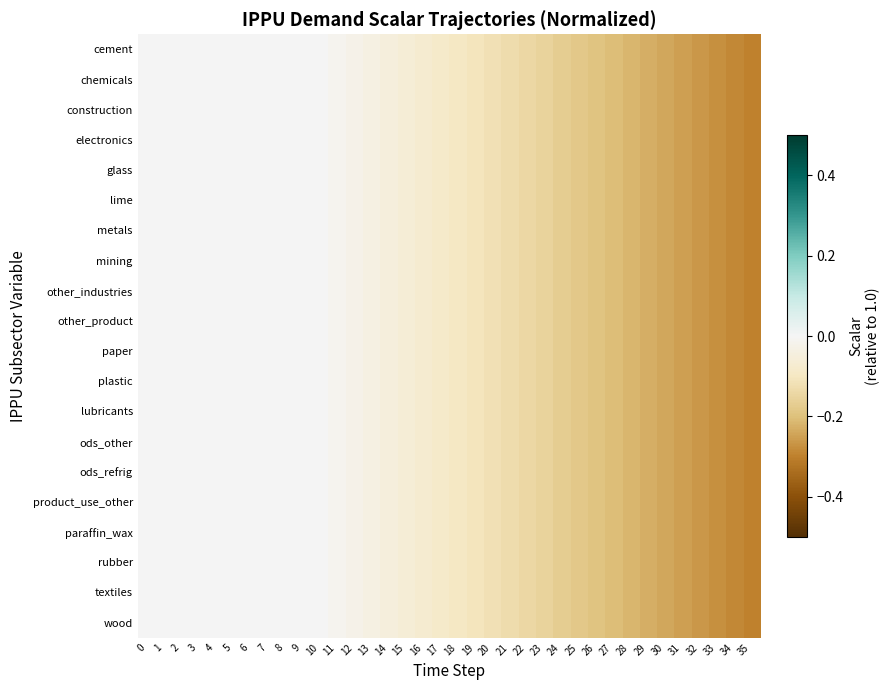

Reading left to right, extract all data points from this chart.

cement: 0=0.0	1=0.0	2=0.0	3=0.0	4=0.0	5=0.0	6=0.0	7=0.0	8=0.0	9=0.0	10=0.0	11=-0.0	12=-0.0	13=-0.0	14=-0.0	15=-0.1	16=-0.1	17=-0.1	18=-0.1	19=-0.1	20=-0.1	21=-0.1	22=-0.1	23=-0.2	24=-0.2	25=-0.2	26=-0.2	27=-0.2	28=-0.2	29=-0.2	30=-0.2	31=-0.3	32=-0.3	33=-0.3	34=-0.3	35=-0.3
chemicals: 0=0.0	1=0.0	2=0.0	3=0.0	4=0.0	5=0.0	6=0.0	7=0.0	8=0.0	9=0.0	10=0.0	11=-0.0	12=-0.0	13=-0.0	14=-0.0	15=-0.1	16=-0.1	17=-0.1	18=-0.1	19=-0.1	20=-0.1	21=-0.1	22=-0.1	23=-0.2	24=-0.2	25=-0.2	26=-0.2	27=-0.2	28=-0.2	29=-0.2	30=-0.2	31=-0.3	32=-0.3	33=-0.3	34=-0.3	35=-0.3
construction: 0=0.0	1=0.0	2=0.0	3=0.0	4=0.0	5=0.0	6=0.0	7=0.0	8=0.0	9=0.0	10=0.0	11=-0.0	12=-0.0	13=-0.0	14=-0.0	15=-0.1	16=-0.1	17=-0.1	18=-0.1	19=-0.1	20=-0.1	21=-0.1	22=-0.1	23=-0.2	24=-0.2	25=-0.2	26=-0.2	27=-0.2	28=-0.2	29=-0.2	30=-0.2	31=-0.3	32=-0.3	33=-0.3	34=-0.3	35=-0.3
electronics: 0=0.0	1=0.0	2=0.0	3=0.0	4=0.0	5=0.0	6=0.0	7=0.0	8=0.0	9=0.0	10=0.0	11=-0.0	12=-0.0	13=-0.0	14=-0.0	15=-0.1	16=-0.1	17=-0.1	18=-0.1	19=-0.1	20=-0.1	21=-0.1	22=-0.1	23=-0.2	24=-0.2	25=-0.2	26=-0.2	27=-0.2	28=-0.2	29=-0.2	30=-0.2	31=-0.3	32=-0.3	33=-0.3	34=-0.3	35=-0.3
glass: 0=0.0	1=0.0	2=0.0	3=0.0	4=0.0	5=0.0	6=0.0	7=0.0	8=0.0	9=0.0	10=0.0	11=-0.0	12=-0.0	13=-0.0	14=-0.0	15=-0.1	16=-0.1	17=-0.1	18=-0.1	19=-0.1	20=-0.1	21=-0.1	22=-0.1	23=-0.2	24=-0.2	25=-0.2	26=-0.2	27=-0.2	28=-0.2	29=-0.2	30=-0.2	31=-0.3	32=-0.3	33=-0.3	34=-0.3	35=-0.3
lime: 0=0.0	1=0.0	2=0.0	3=0.0	4=0.0	5=0.0	6=0.0	7=0.0	8=0.0	9=0.0	10=0.0	11=-0.0	12=-0.0	13=-0.0	14=-0.0	15=-0.1	16=-0.1	17=-0.1	18=-0.1	19=-0.1	20=-0.1	21=-0.1	22=-0.1	23=-0.2	24=-0.2	25=-0.2	26=-0.2	27=-0.2	28=-0.2	29=-0.2	30=-0.2	31=-0.3	32=-0.3	33=-0.3	34=-0.3	35=-0.3
metals: 0=0.0	1=0.0	2=0.0	3=0.0	4=0.0	5=0.0	6=0.0	7=0.0	8=0.0	9=0.0	10=0.0	11=-0.0	12=-0.0	13=-0.0	14=-0.0	15=-0.1	16=-0.1	17=-0.1	18=-0.1	19=-0.1	20=-0.1	21=-0.1	22=-0.1	23=-0.2	24=-0.2	25=-0.2	26=-0.2	27=-0.2	28=-0.2	29=-0.2	30=-0.2	31=-0.3	32=-0.3	33=-0.3	34=-0.3	35=-0.3
mining: 0=0.0	1=0.0	2=0.0	3=0.0	4=0.0	5=0.0	6=0.0	7=0.0	8=0.0	9=0.0	10=0.0	11=-0.0	12=-0.0	13=-0.0	14=-0.0	15=-0.1	16=-0.1	17=-0.1	18=-0.1	19=-0.1	20=-0.1	21=-0.1	22=-0.1	23=-0.2	24=-0.2	25=-0.2	26=-0.2	27=-0.2	28=-0.2	29=-0.2	30=-0.2	31=-0.3	32=-0.3	33=-0.3	34=-0.3	35=-0.3
other_industries: 0=0.0	1=0.0	2=0.0	3=0.0	4=0.0	5=0.0	6=0.0	7=0.0	8=0.0	9=0.0	10=0.0	11=-0.0	12=-0.0	13=-0.0	14=-0.0	15=-0.1	16=-0.1	17=-0.1	18=-0.1	19=-0.1	20=-0.1	21=-0.1	22=-0.1	23=-0.2	24=-0.2	25=-0.2	26=-0.2	27=-0.2	28=-0.2	29=-0.2	30=-0.2	31=-0.3	32=-0.3	33=-0.3	34=-0.3	35=-0.3
other_product: 0=0.0	1=0.0	2=0.0	3=0.0	4=0.0	5=0.0	6=0.0	7=0.0	8=0.0	9=0.0	10=0.0	11=-0.0	12=-0.0	13=-0.0	14=-0.0	15=-0.1	16=-0.1	17=-0.1	18=-0.1	19=-0.1	20=-0.1	21=-0.1	22=-0.1	23=-0.2	24=-0.2	25=-0.2	26=-0.2	27=-0.2	28=-0.2	29=-0.2	30=-0.2	31=-0.3	32=-0.3	33=-0.3	34=-0.3	35=-0.3
paper: 0=0.0	1=0.0	2=0.0	3=0.0	4=0.0	5=0.0	6=0.0	7=0.0	8=0.0	9=0.0	10=0.0	11=-0.0	12=-0.0	13=-0.0	14=-0.0	15=-0.1	16=-0.1	17=-0.1	18=-0.1	19=-0.1	20=-0.1	21=-0.1	22=-0.1	23=-0.2	24=-0.2	25=-0.2	26=-0.2	27=-0.2	28=-0.2	29=-0.2	30=-0.2	31=-0.3	32=-0.3	33=-0.3	34=-0.3	35=-0.3
plastic: 0=0.0	1=0.0	2=0.0	3=0.0	4=0.0	5=0.0	6=0.0	7=0.0	8=0.0	9=0.0	10=0.0	11=-0.0	12=-0.0	13=-0.0	14=-0.0	15=-0.1	16=-0.1	17=-0.1	18=-0.1	19=-0.1	20=-0.1	21=-0.1	22=-0.1	23=-0.2	24=-0.2	25=-0.2	26=-0.2	27=-0.2	28=-0.2	29=-0.2	30=-0.2	31=-0.3	32=-0.3	33=-0.3	34=-0.3	35=-0.3
lubricants: 0=0.0	1=0.0	2=0.0	3=0.0	4=0.0	5=0.0	6=0.0	7=0.0	8=0.0	9=0.0	10=0.0	11=-0.0	12=-0.0	13=-0.0	14=-0.0	15=-0.1	16=-0.1	17=-0.1	18=-0.1	19=-0.1	20=-0.1	21=-0.1	22=-0.1	23=-0.2	24=-0.2	25=-0.2	26=-0.2	27=-0.2	28=-0.2	29=-0.2	30=-0.2	31=-0.3	32=-0.3	33=-0.3	34=-0.3	35=-0.3
ods_other: 0=0.0	1=0.0	2=0.0	3=0.0	4=0.0	5=0.0	6=0.0	7=0.0	8=0.0	9=0.0	10=0.0	11=-0.0	12=-0.0	13=-0.0	14=-0.0	15=-0.1	16=-0.1	17=-0.1	18=-0.1	19=-0.1	20=-0.1	21=-0.1	22=-0.1	23=-0.2	24=-0.2	25=-0.2	26=-0.2	27=-0.2	28=-0.2	29=-0.2	30=-0.2	31=-0.3	32=-0.3	33=-0.3	34=-0.3	35=-0.3
ods_refrig: 0=0.0	1=0.0	2=0.0	3=0.0	4=0.0	5=0.0	6=0.0	7=0.0	8=0.0	9=0.0	10=0.0	11=-0.0	12=-0.0	13=-0.0	14=-0.0	15=-0.1	16=-0.1	17=-0.1	18=-0.1	19=-0.1	20=-0.1	21=-0.1	22=-0.1	23=-0.2	24=-0.2	25=-0.2	26=-0.2	27=-0.2	28=-0.2	29=-0.2	30=-0.2	31=-0.3	32=-0.3	33=-0.3	34=-0.3	35=-0.3
product_use_other: 0=0.0	1=0.0	2=0.0	3=0.0	4=0.0	5=0.0	6=0.0	7=0.0	8=0.0	9=0.0	10=0.0	11=-0.0	12=-0.0	13=-0.0	14=-0.0	15=-0.1	16=-0.1	17=-0.1	18=-0.1	19=-0.1	20=-0.1	21=-0.1	22=-0.1	23=-0.2	24=-0.2	25=-0.2	26=-0.2	27=-0.2	28=-0.2	29=-0.2	30=-0.2	31=-0.3	32=-0.3	33=-0.3	34=-0.3	35=-0.3
paraffin_wax: 0=0.0	1=0.0	2=0.0	3=0.0	4=0.0	5=0.0	6=0.0	7=0.0	8=0.0	9=0.0	10=0.0	11=-0.0	12=-0.0	13=-0.0	14=-0.0	15=-0.1	16=-0.1	17=-0.1	18=-0.1	19=-0.1	20=-0.1	21=-0.1	22=-0.1	23=-0.2	24=-0.2	25=-0.2	26=-0.2	27=-0.2	28=-0.2	29=-0.2	30=-0.2	31=-0.3	32=-0.3	33=-0.3	34=-0.3	35=-0.3
rubber: 0=0.0	1=0.0	2=0.0	3=0.0	4=0.0	5=0.0	6=0.0	7=0.0	8=0.0	9=0.0	10=0.0	11=-0.0	12=-0.0	13=-0.0	14=-0.0	15=-0.1	16=-0.1	17=-0.1	18=-0.1	19=-0.1	20=-0.1	21=-0.1	22=-0.1	23=-0.2	24=-0.2	25=-0.2	26=-0.2	27=-0.2	28=-0.2	29=-0.2	30=-0.2	31=-0.3	32=-0.3	33=-0.3	34=-0.3	35=-0.3
textiles: 0=0.0	1=0.0	2=0.0	3=0.0	4=0.0	5=0.0	6=0.0	7=0.0	8=0.0	9=0.0	10=0.0	11=-0.0	12=-0.0	13=-0.0	14=-0.0	15=-0.1	16=-0.1	17=-0.1	18=-0.1	19=-0.1	20=-0.1	21=-0.1	22=-0.1	23=-0.2	24=-0.2	25=-0.2	26=-0.2	27=-0.2	28=-0.2	29=-0.2	30=-0.2	31=-0.3	32=-0.3	33=-0.3	34=-0.3	35=-0.3
wood: 0=0.0	1=0.0	2=0.0	3=0.0	4=0.0	5=0.0	6=0.0	7=0.0	8=0.0	9=0.0	10=0.0	11=-0.0	12=-0.0	13=-0.0	14=-0.0	15=-0.1	16=-0.1	17=-0.1	18=-0.1	19=-0.1	20=-0.1	21=-0.1	22=-0.1	23=-0.2	24=-0.2	25=-0.2	26=-0.2	27=-0.2	28=-0.2	29=-0.2	30=-0.2	31=-0.3	32=-0.3	33=-0.3	34=-0.3	35=-0.3